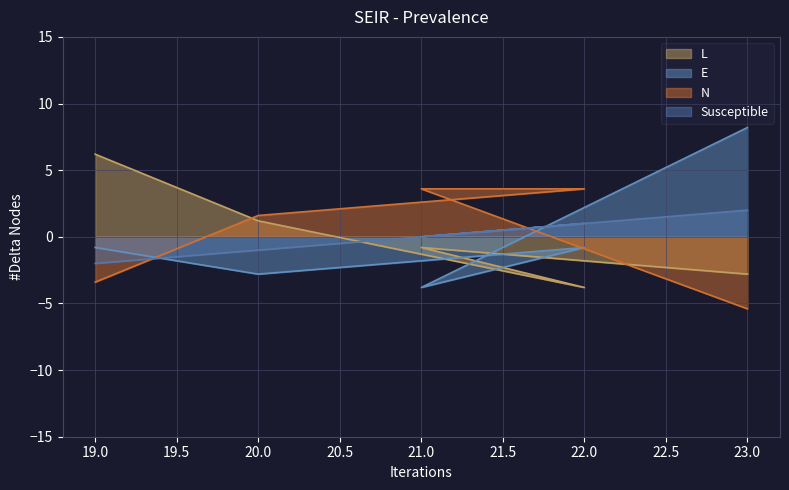

At how many categories does at least one series exceed 2?

4